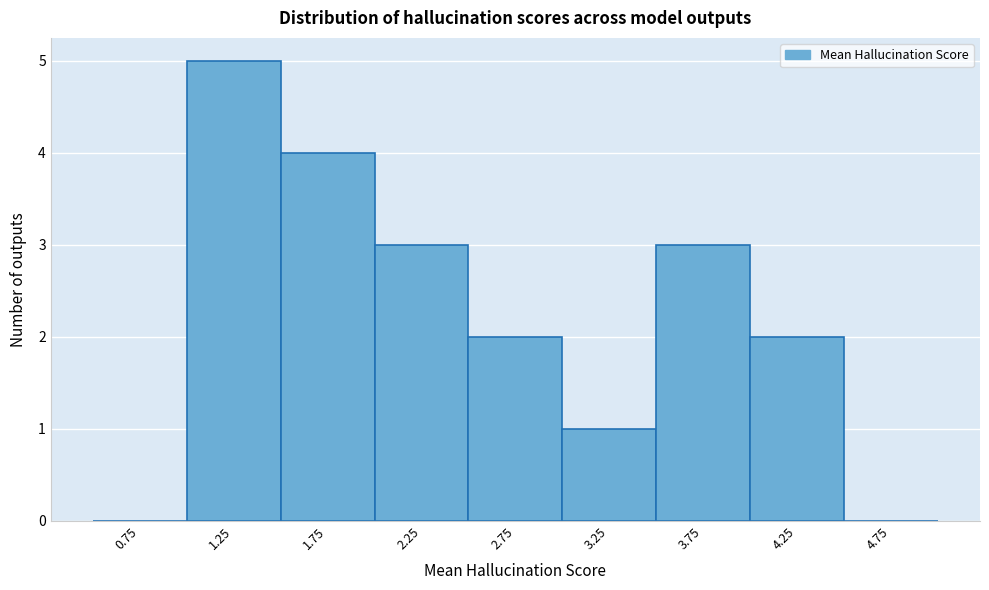

How tall is the bar that spans 2.5 to 3.0 on the x-axis? The values are not printed on the chart, so give them approximately, as read against the axis.

2